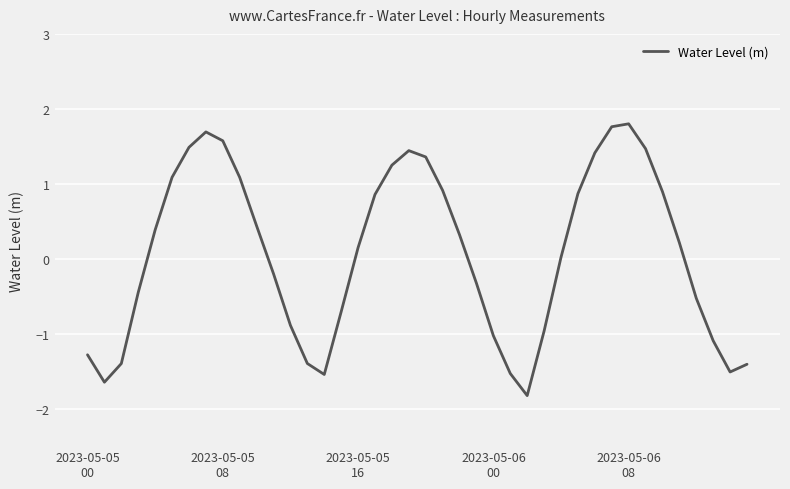

What is the minimum value shown in the chart?

-1.8